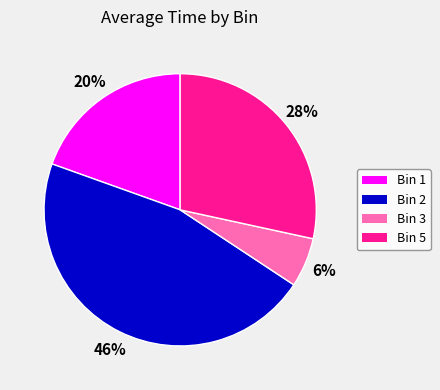

Is there any slice that represents more than half of the pie?

No